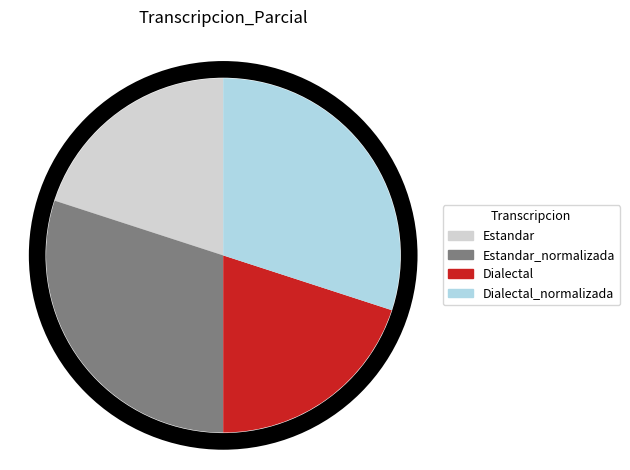

Is Estandar_normalizada the majority of the pie?

No